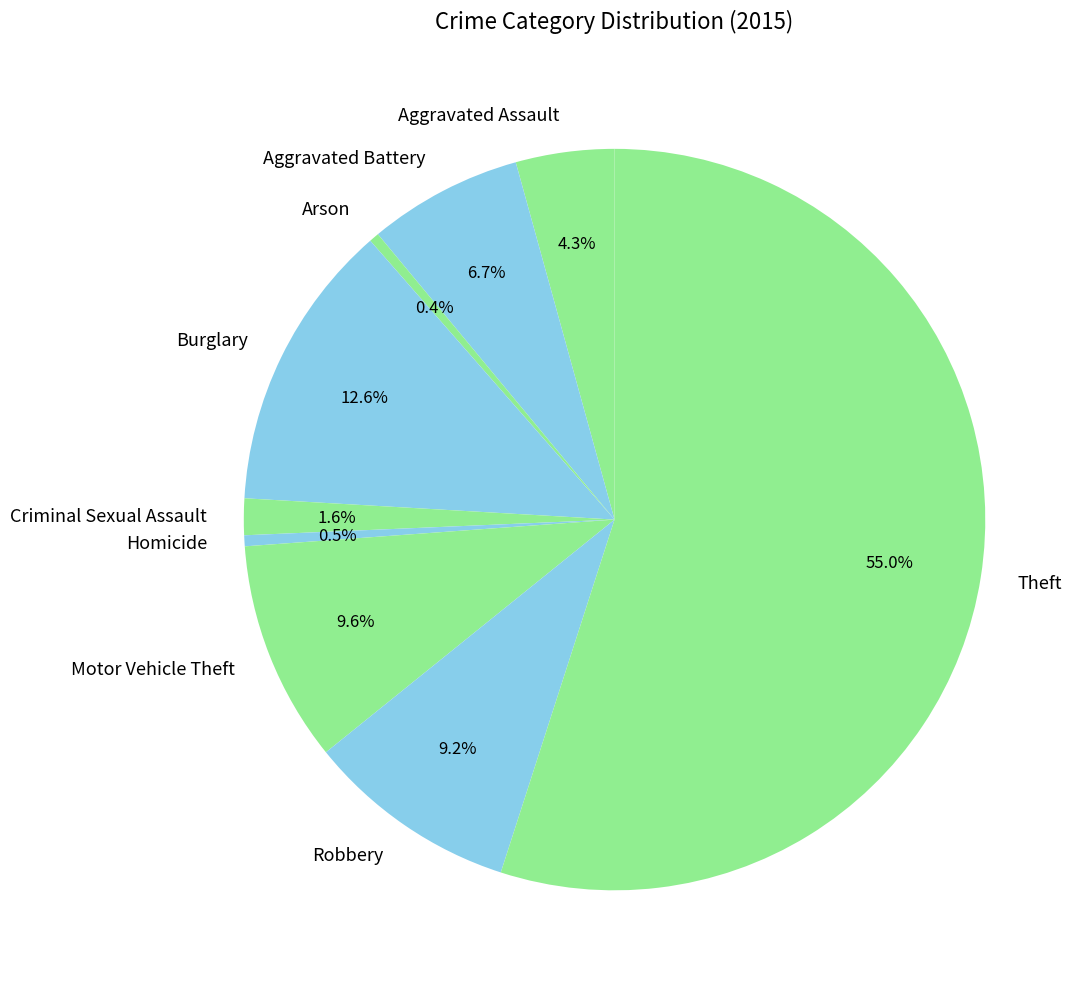

Is it true that Theft is 69% of the pie?

False